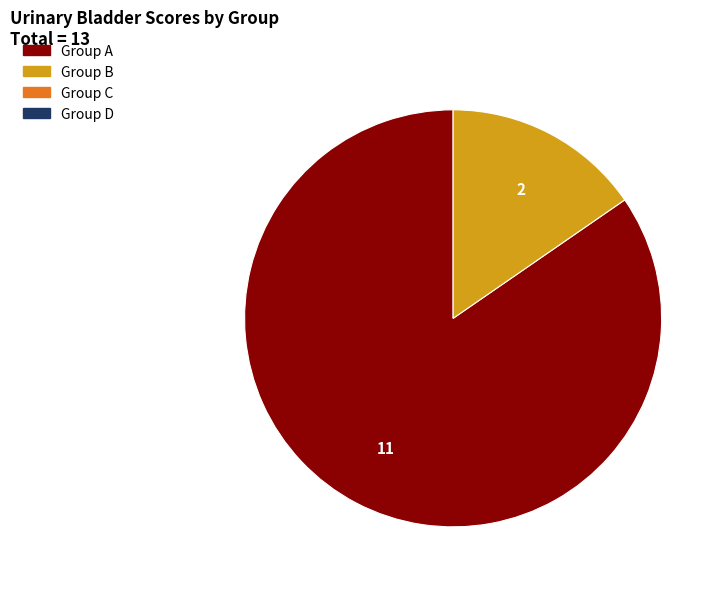

Is there any slice that represents more than half of the pie?

Yes